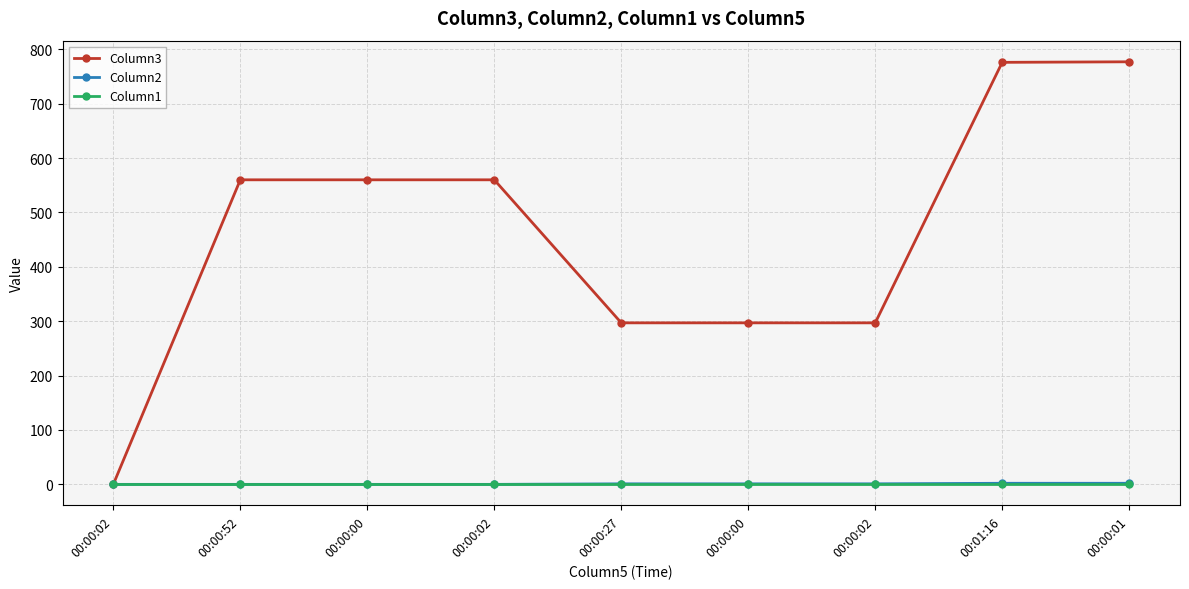

True or false: Column2 has a value of 1 at 00:00:00.

True